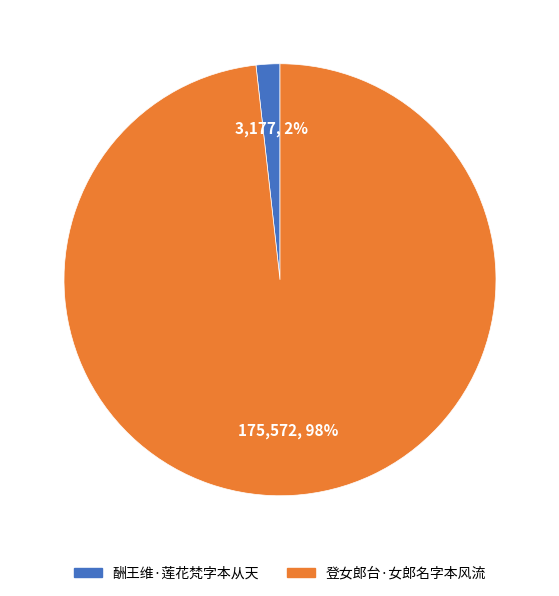

To the nearest percent, what is the difference between the largest and smallest slice percentages?

96%